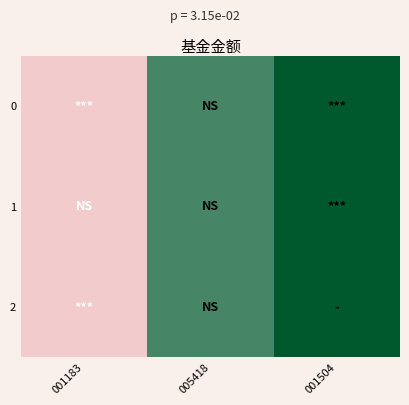

Count the number of data series in this chart.

3